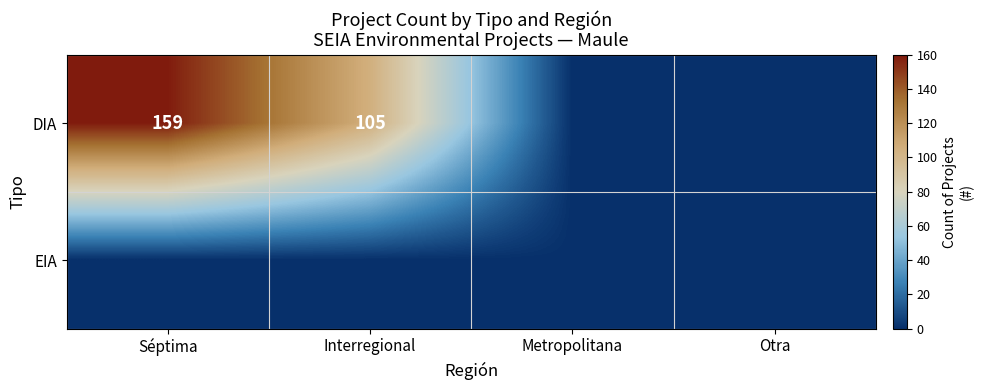

The DIA series shows 105 at Interregional. True or false?

True